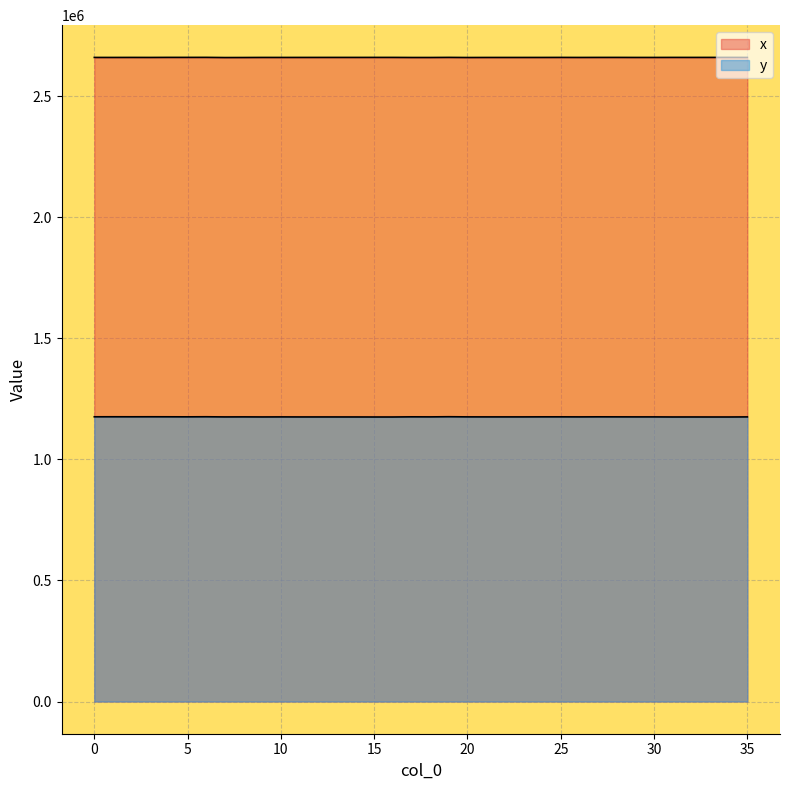

True or false: y and x intersect in this chart.

False